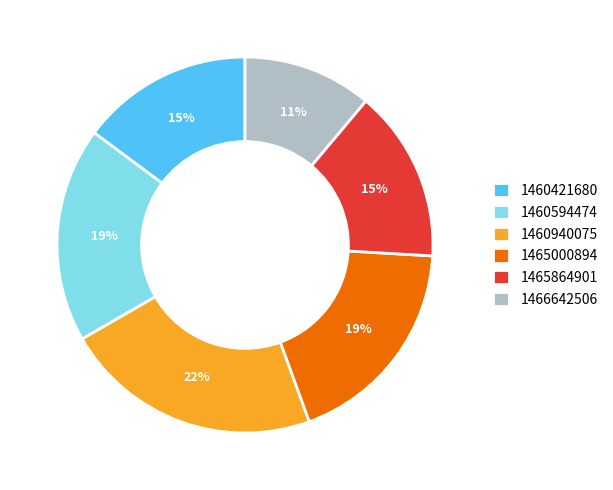

Between 1460421680 and 1460940075, which is larger?

1460940075